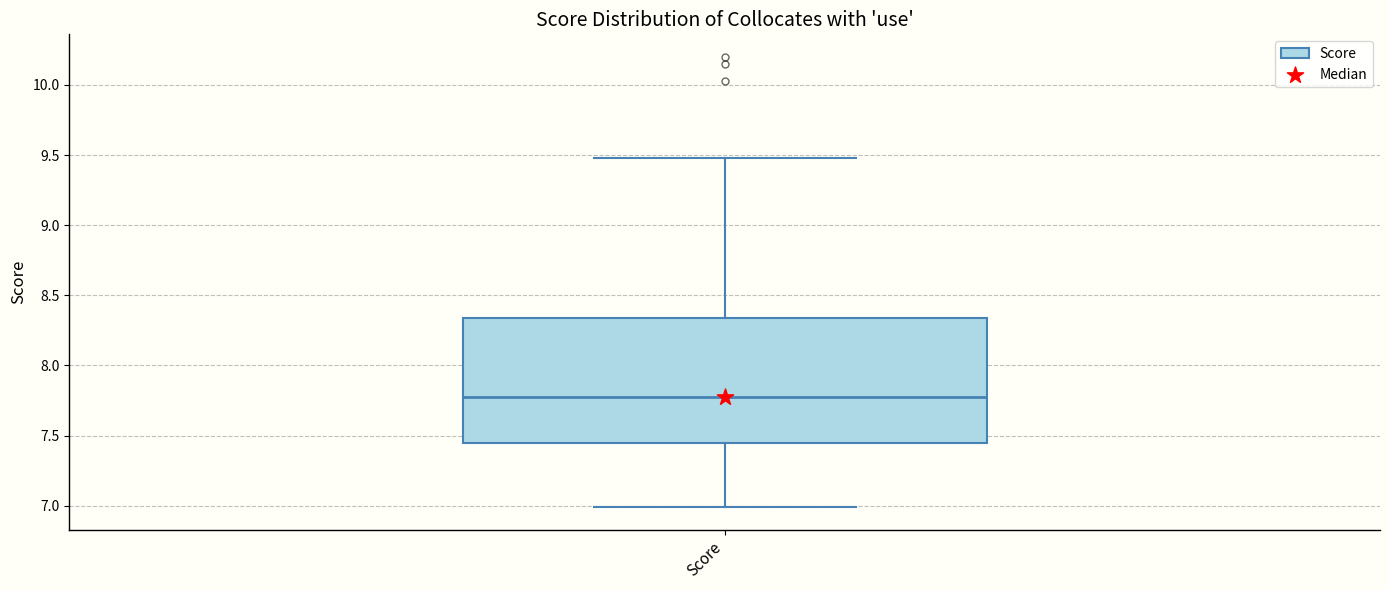

Transcribe this box plot: give where the median line is, the range the box spans, and where the two whiskers end, as read against the y-axis. The values are not printed on the chart, so give them approximately, as read against the axis.

median 7.80, box 7.45 to 8.35, whiskers 7.00 to 9.50